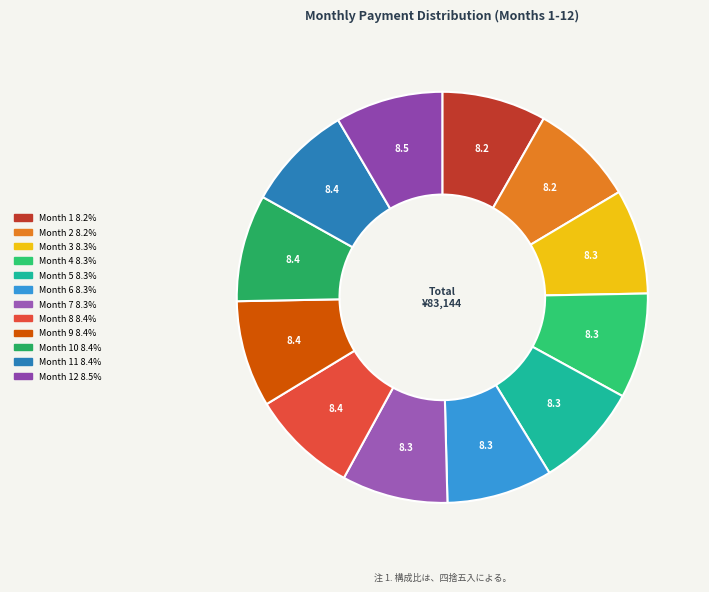

What is the largest slice in the pie chart?

Month 12